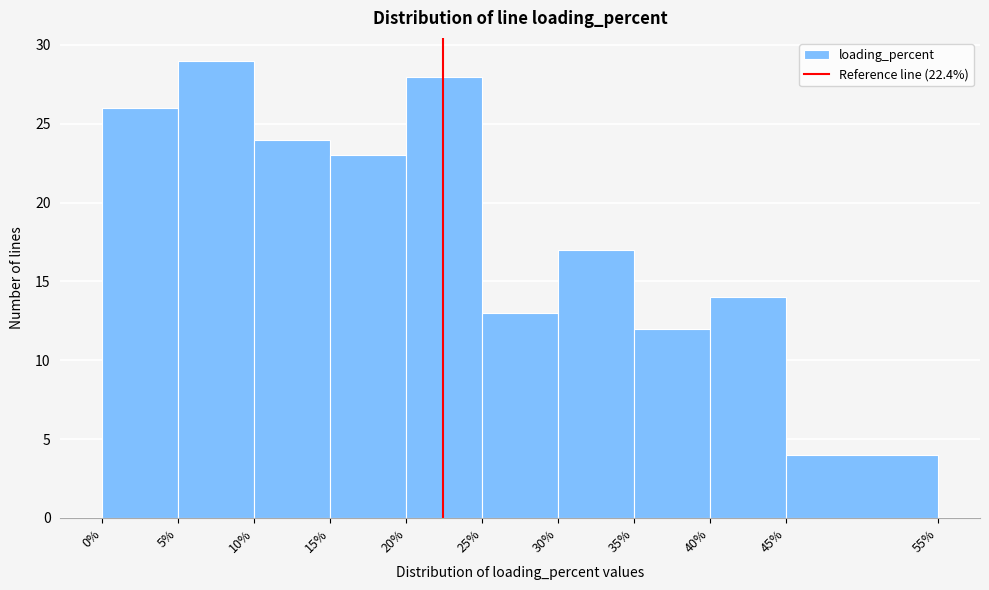

What is the height of the bar covering 20% to 25% on the x-axis? The values are not printed on the chart, so give them approximately, as read against the axis.

28